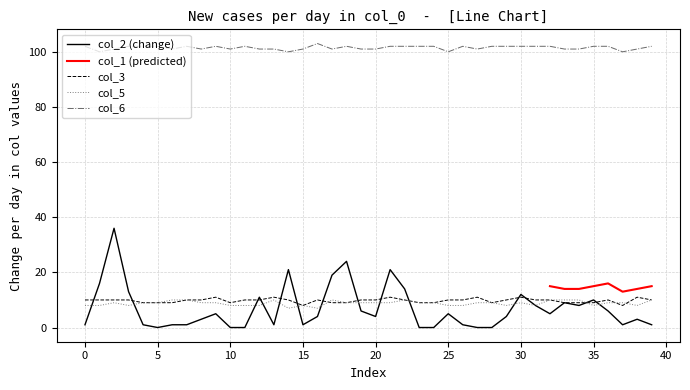

How many interior local valleys does the col_6 series have?

9